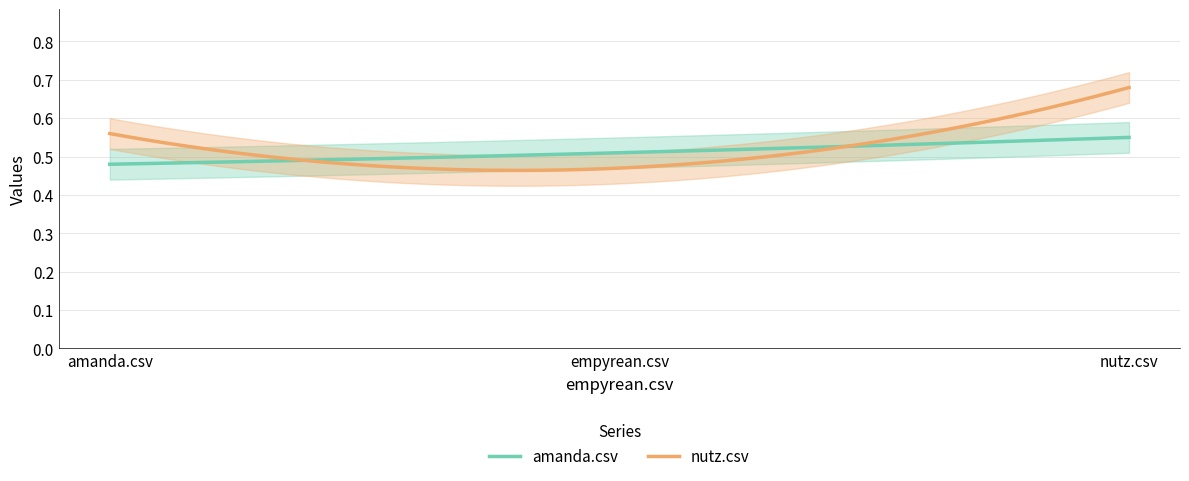

Does the chart display data point markers on the line(s)?

No